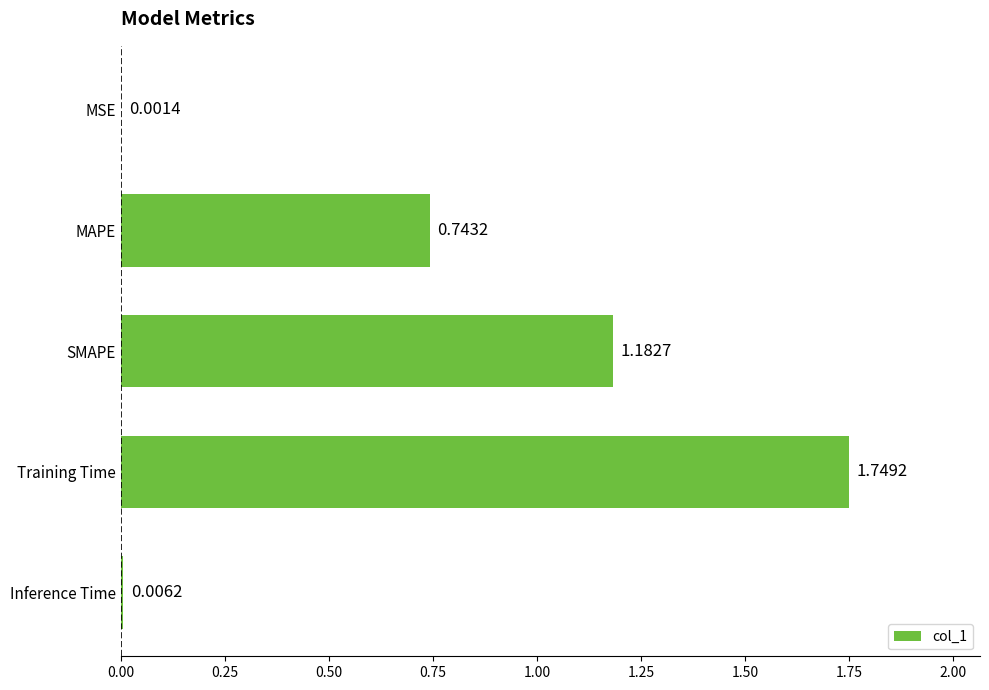

Where is the data nearest to the value 0?

MSE